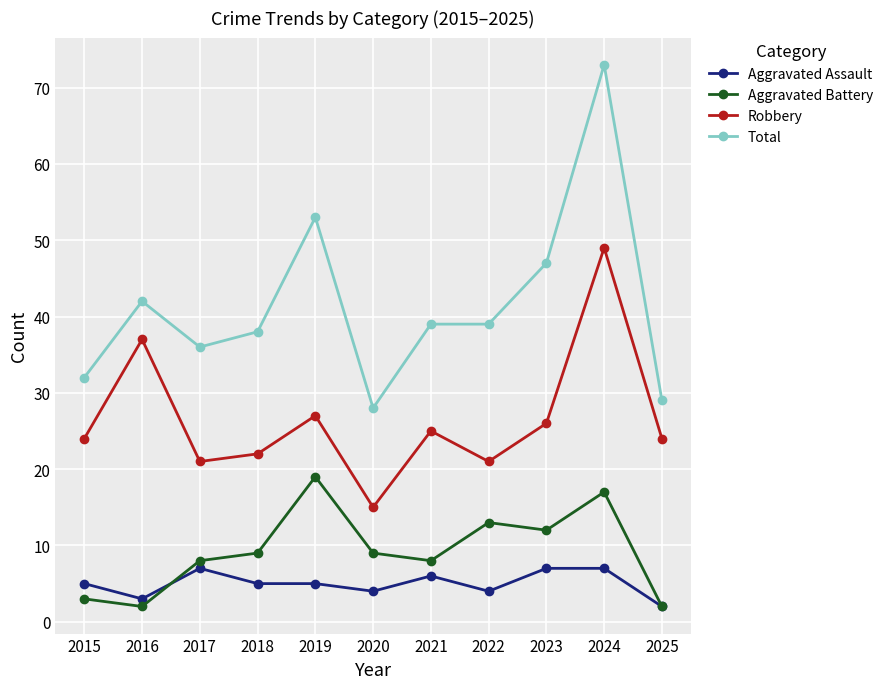

True or false: Aggravated Assault and Total intersect in this chart.

False